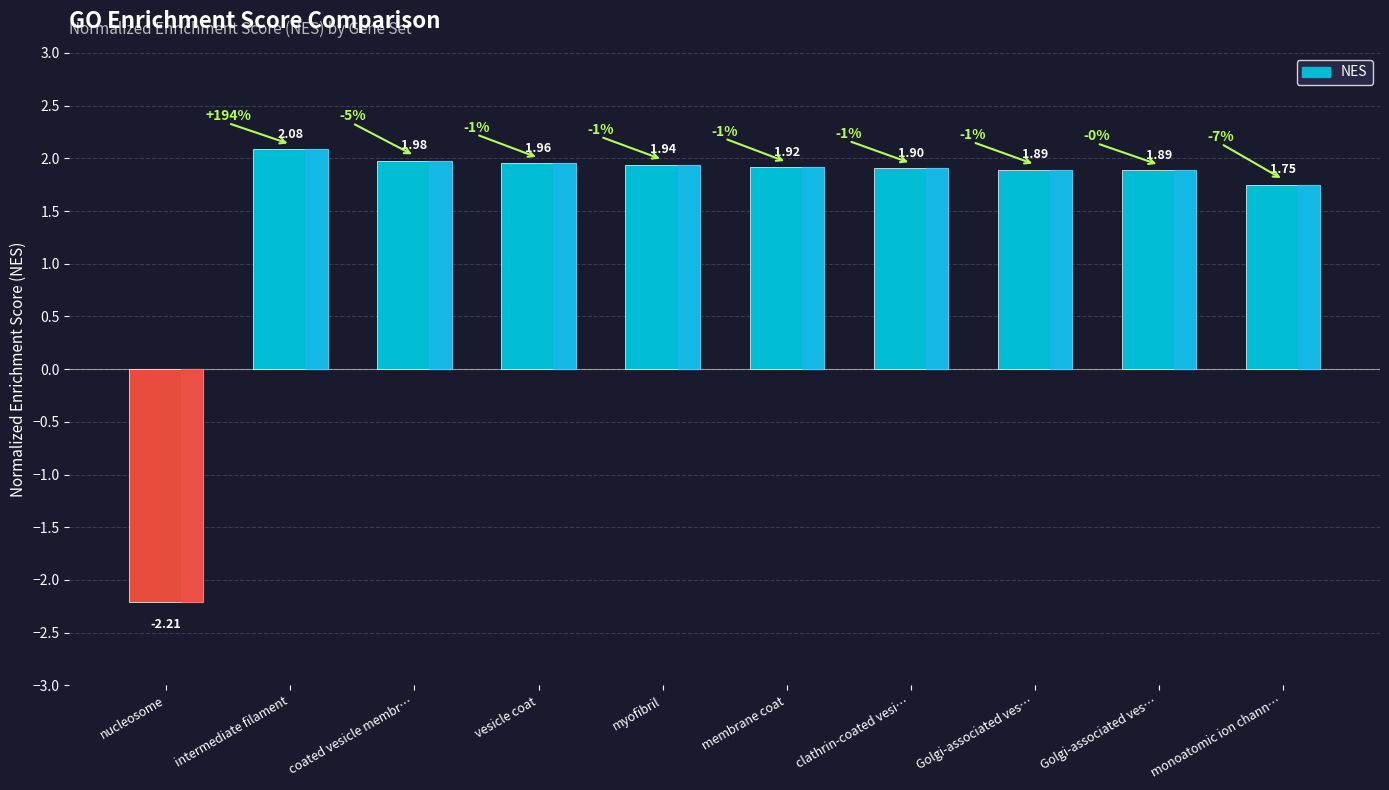

What is the difference between the maximum and minimum values?

4.3